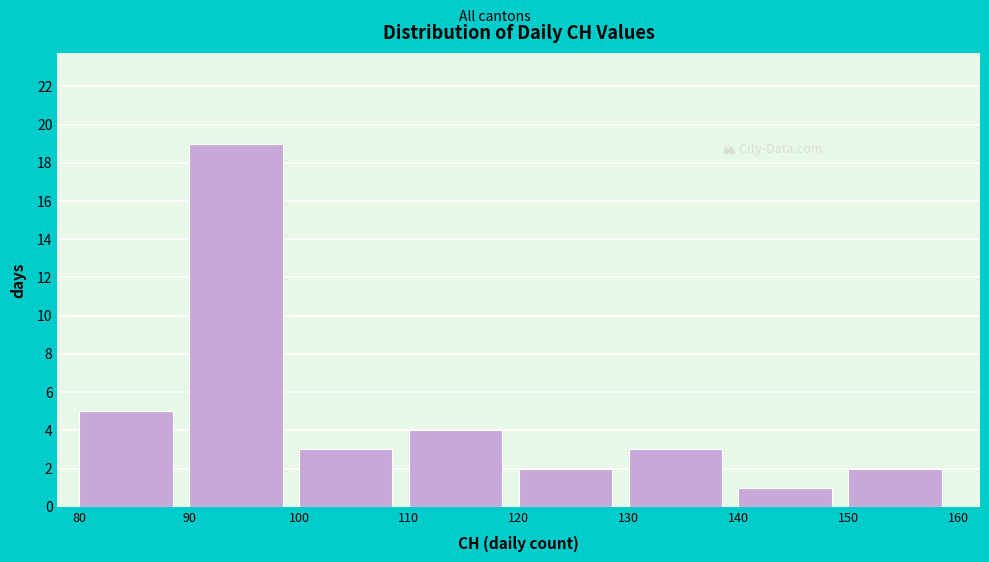

Over which range of the x-axis is the bar tallest?

90 to 100